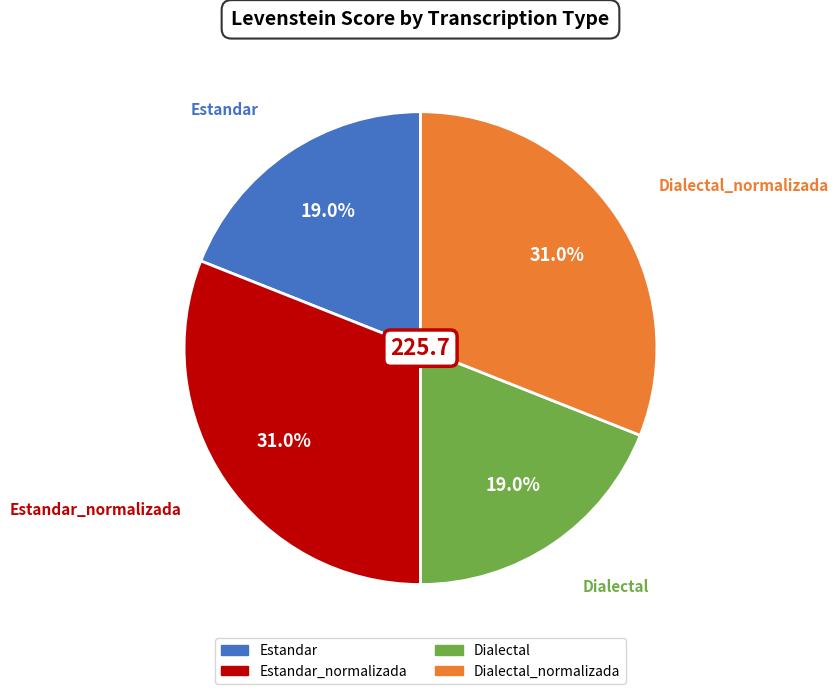

How many slices are in this pie chart?

4